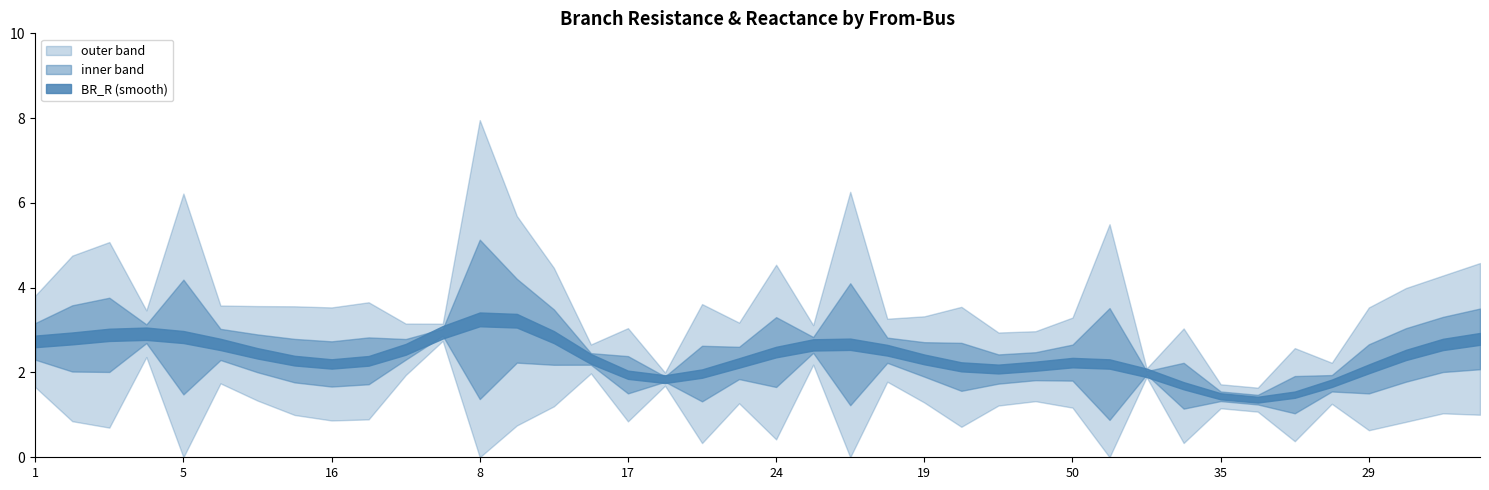

How many lines are shown in the chart?

2